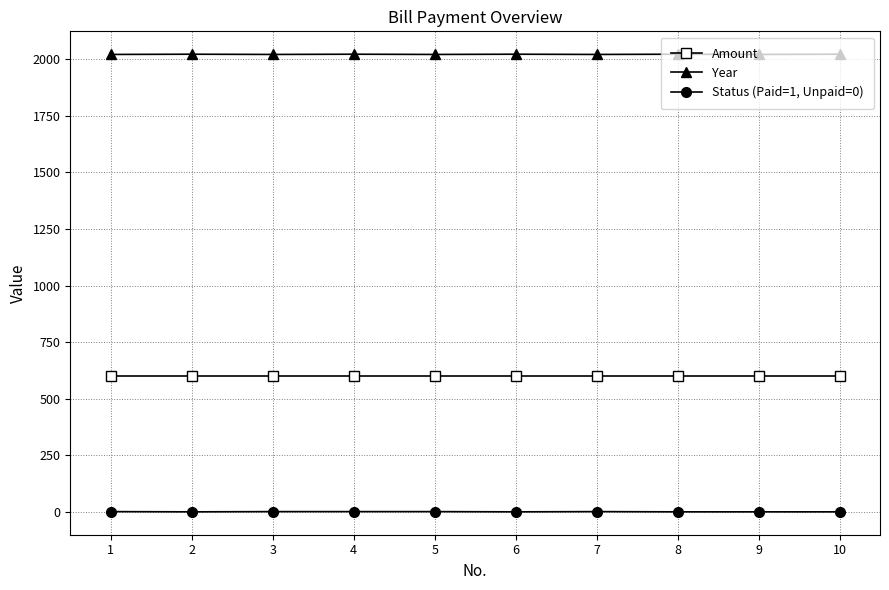

How many distinct data groups are displayed?

3